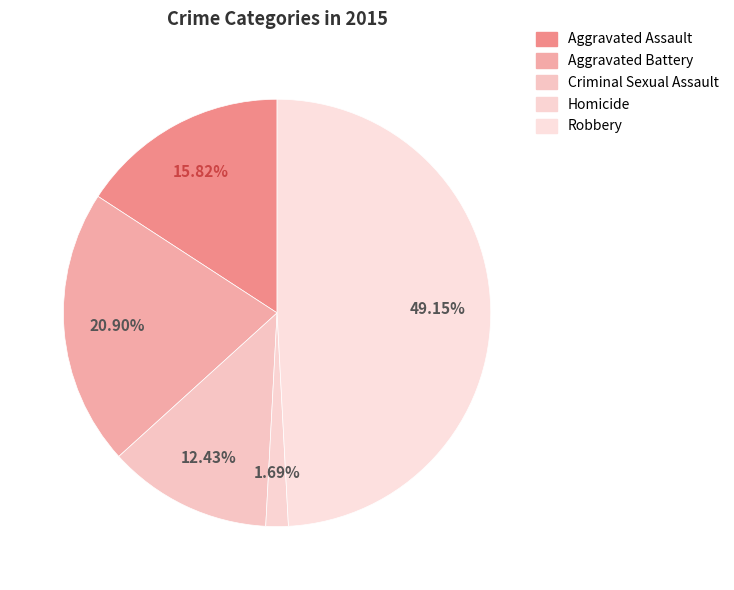

Which slice is the smallest?

Homicide